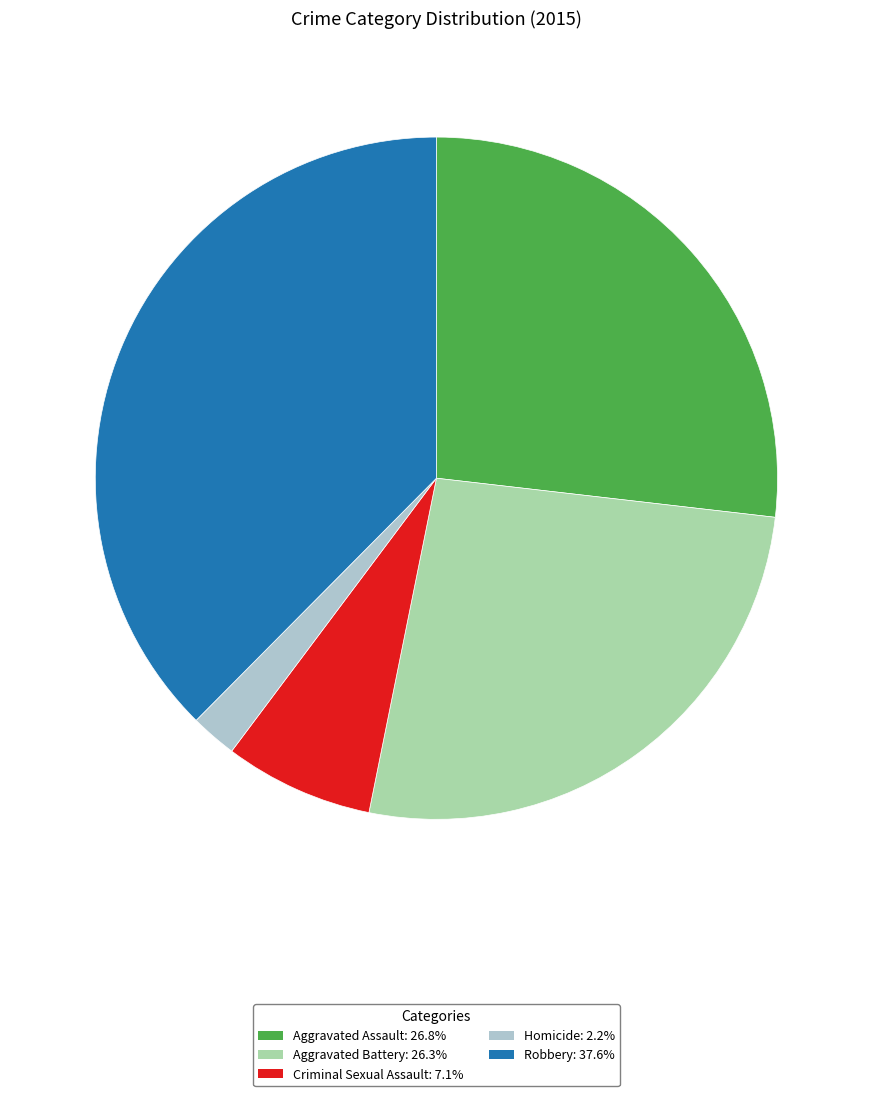

Does Homicide account for over 50% of the chart?

No